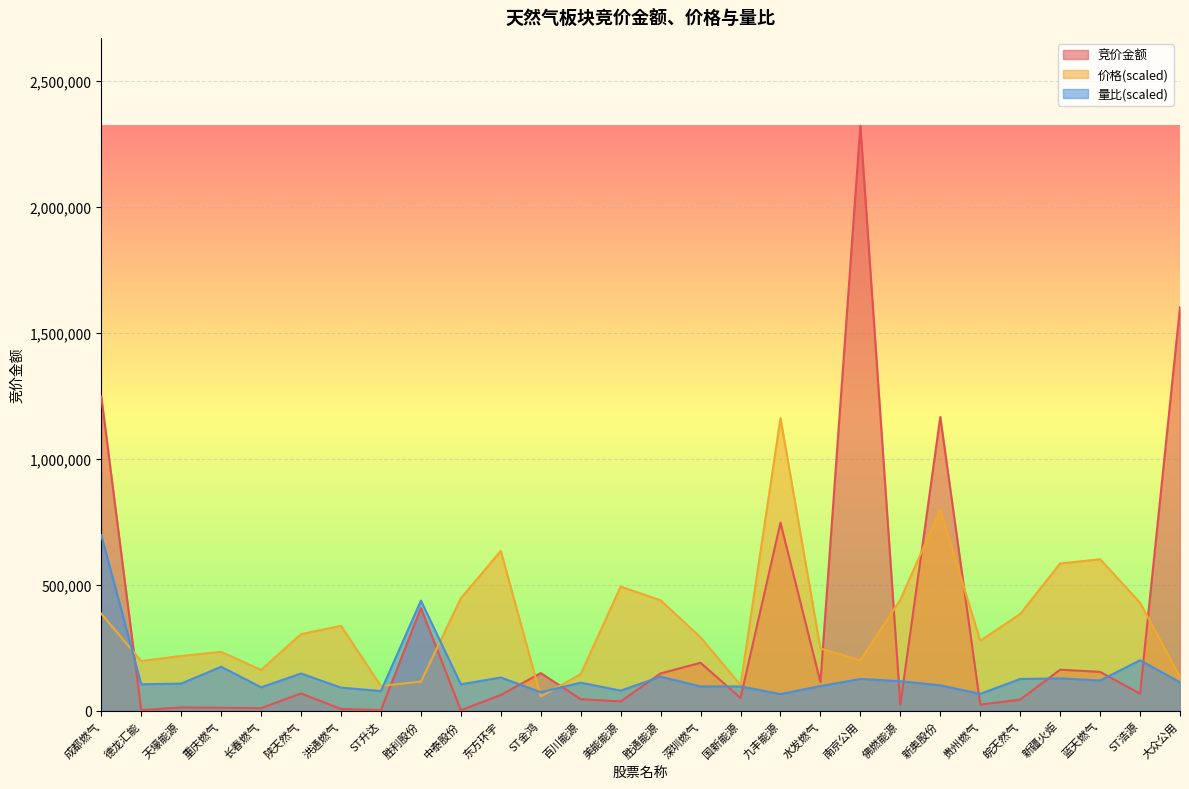

Rank the series by their average value, from lowest to highest.

量比(scaled), 竞价金额, 价格(scaled)